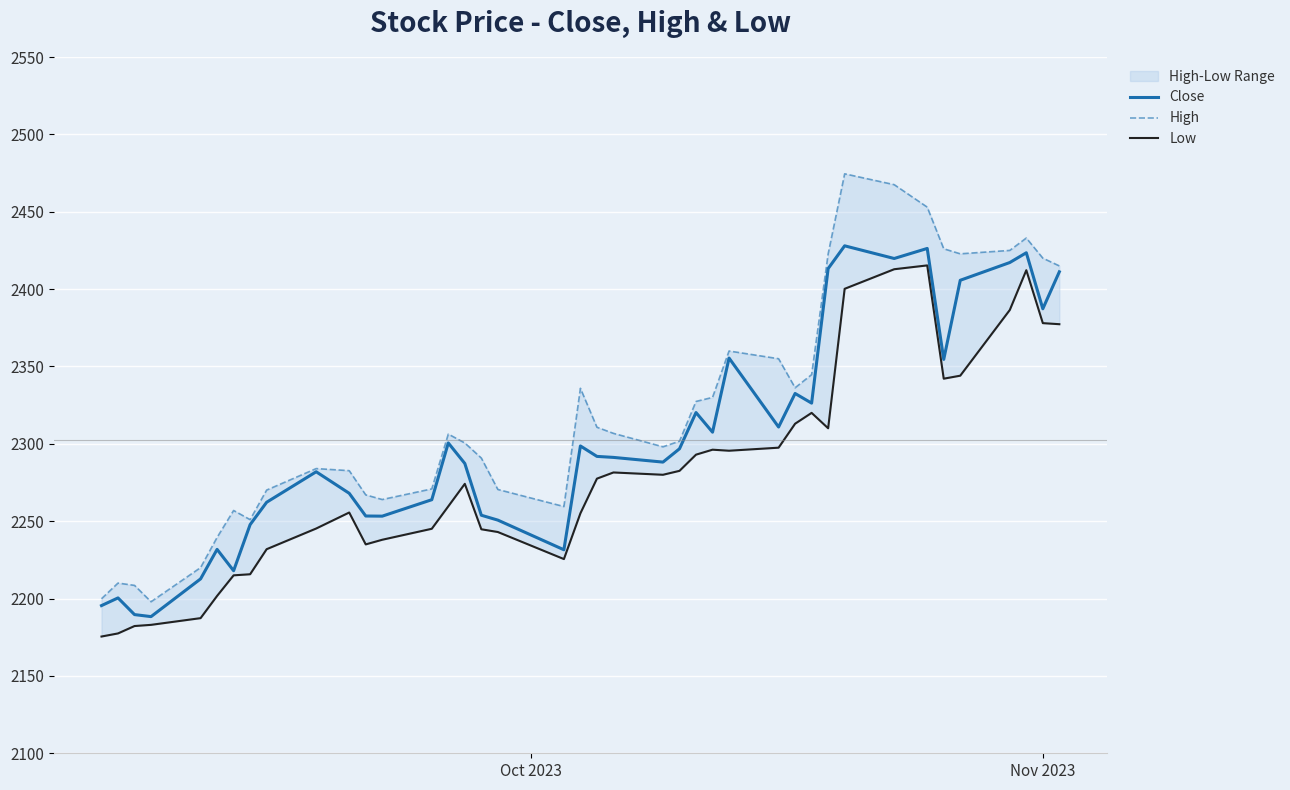

What is the lowest value of the Close series?

2188.3